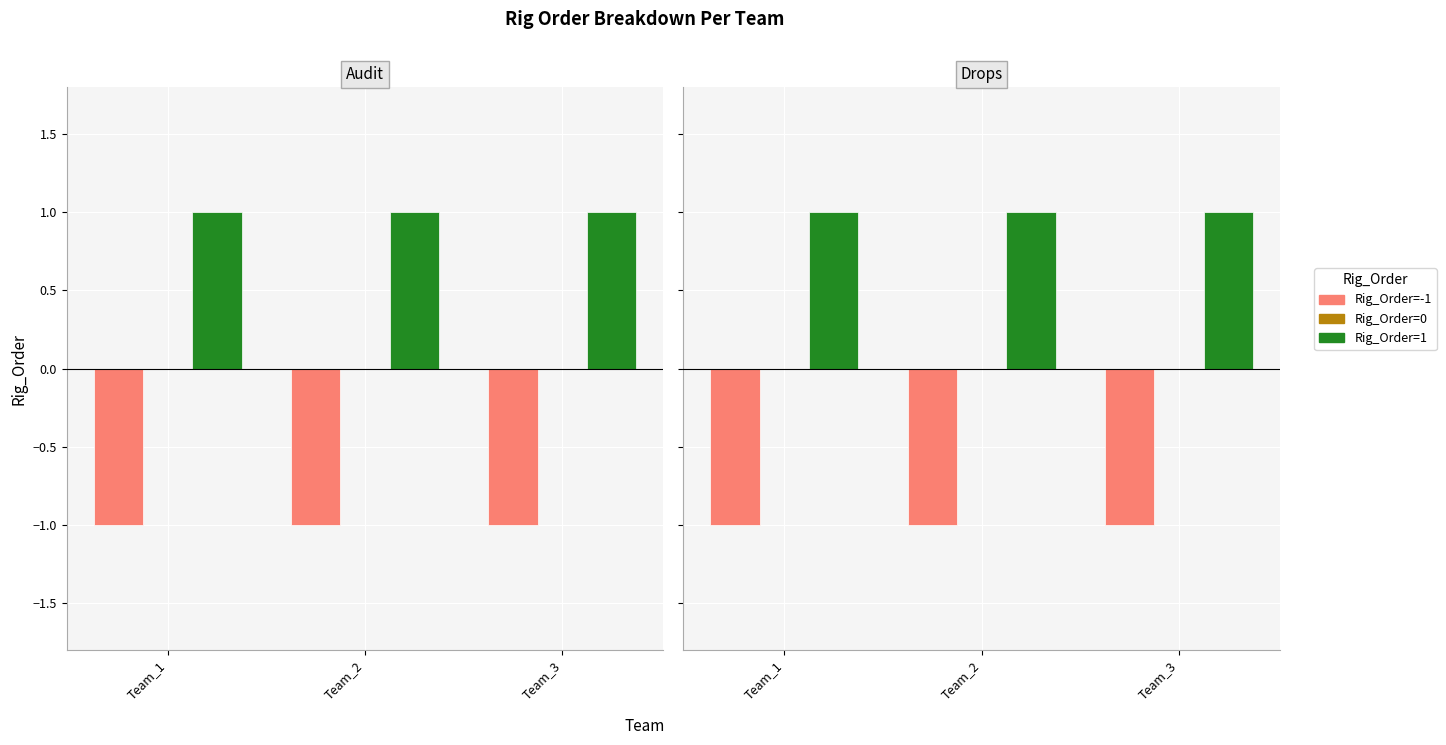

At Team_3, list the series in order from smallest to largest.

Rig_Order=-1, Rig_Order=0, Rig_Order=1